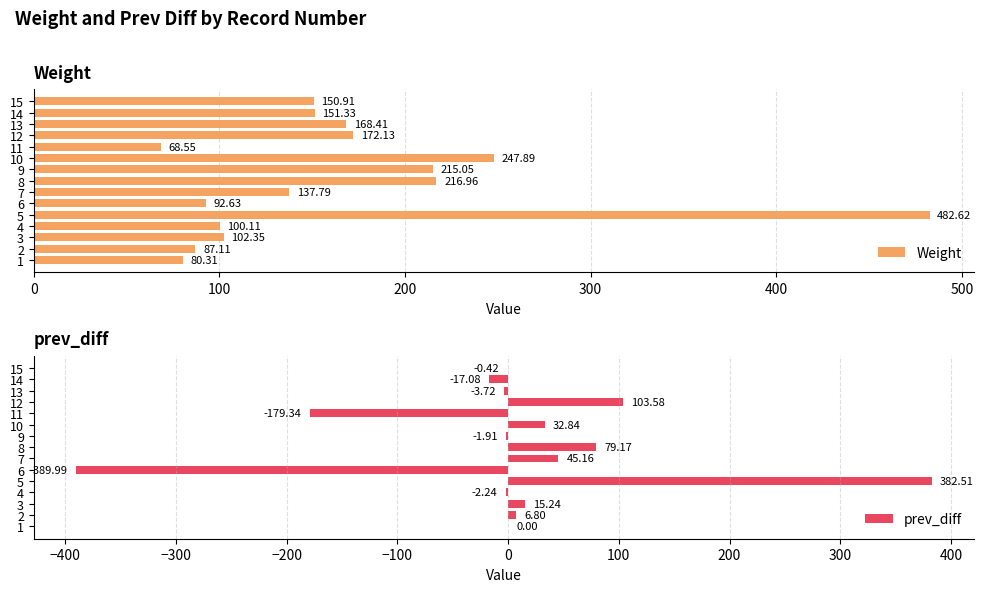

What is the average value of the Weight series?

164.9